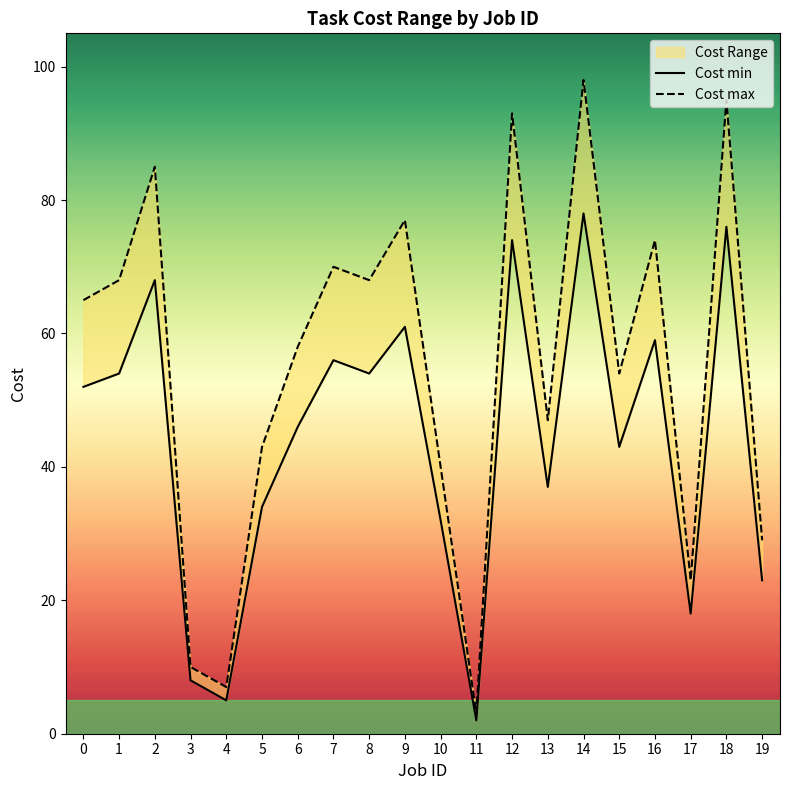

Does the chart display data point markers on the line(s)?

No